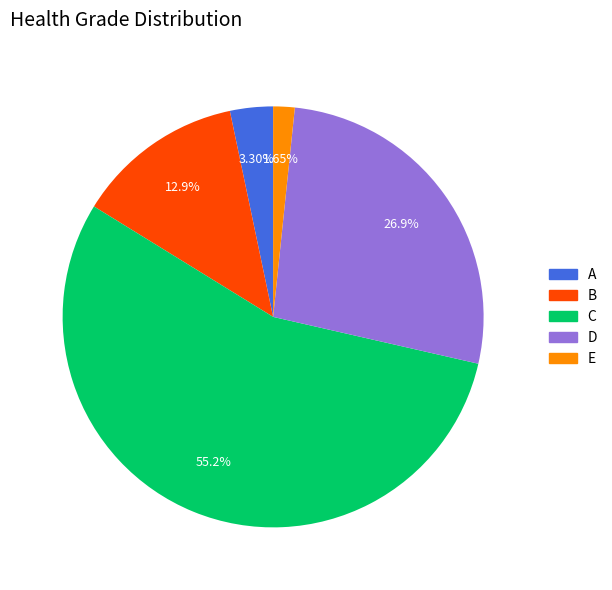

To the nearest percent, what is the combined percentage of A and C?

59%